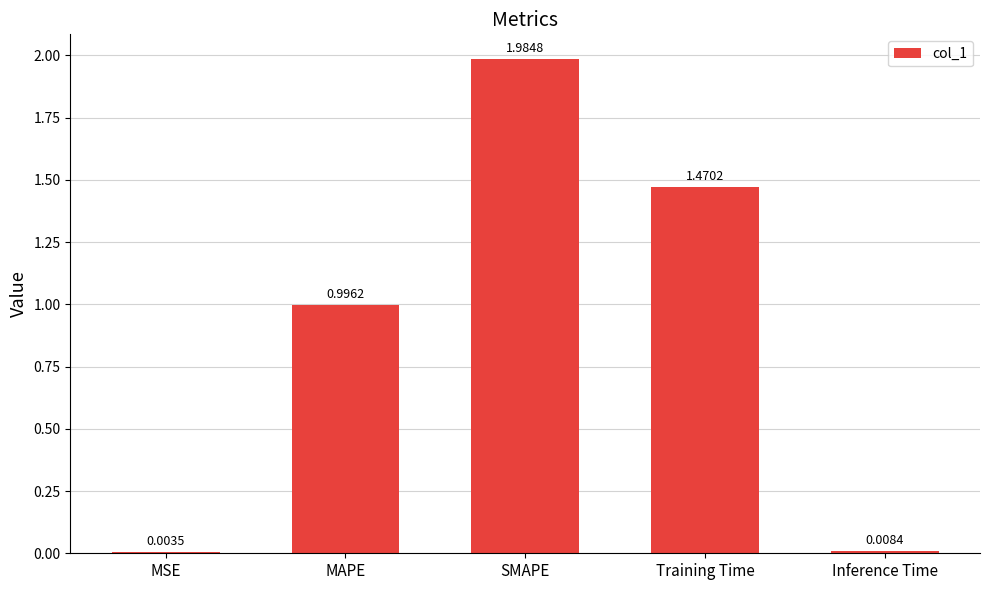

Which category has the highest value across all series?

SMAPE